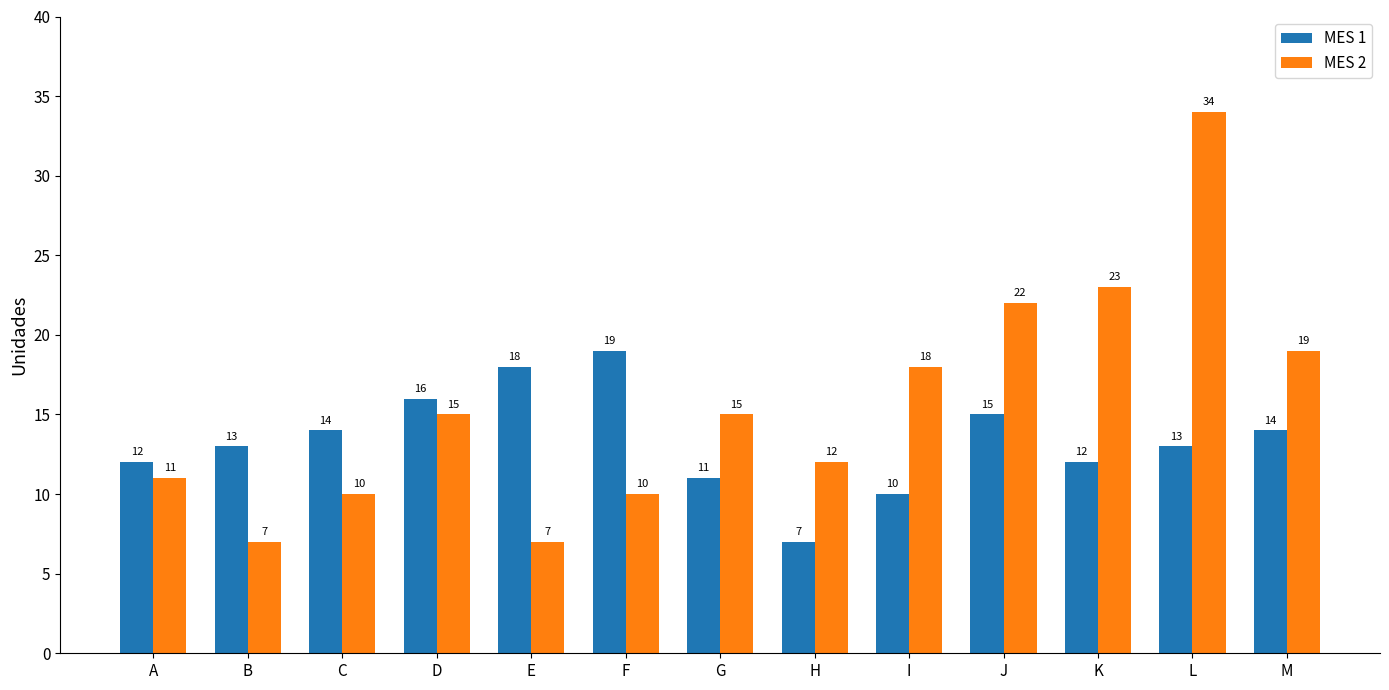

Is it true that MES 1 equals 14 at C?

True